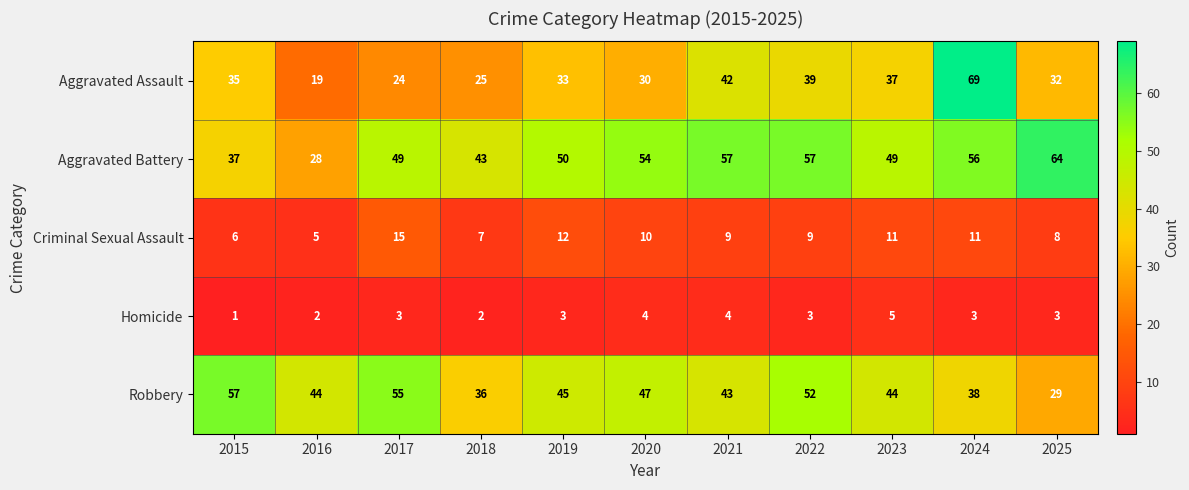

List the series in order of their peak value, lowest first.

Homicide, Criminal Sexual Assault, Robbery, Aggravated Battery, Aggravated Assault